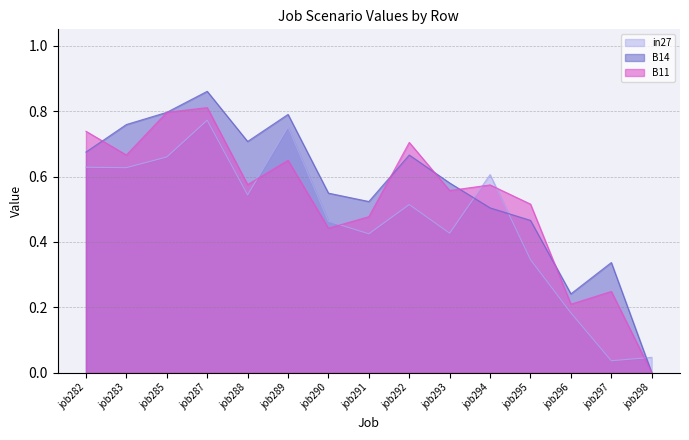

What is the sum of the B11 values at job295 and job298?

0.5